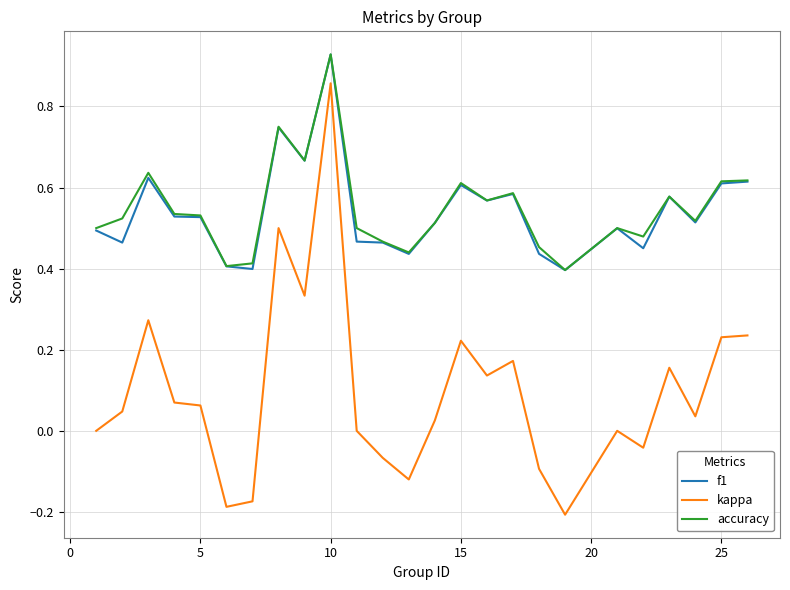

Which series has the widest spread of values?

kappa